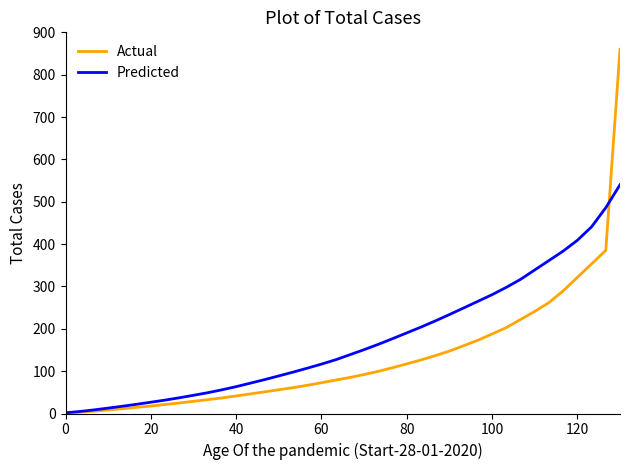

Which series has the largest total across all categories?

Predicted